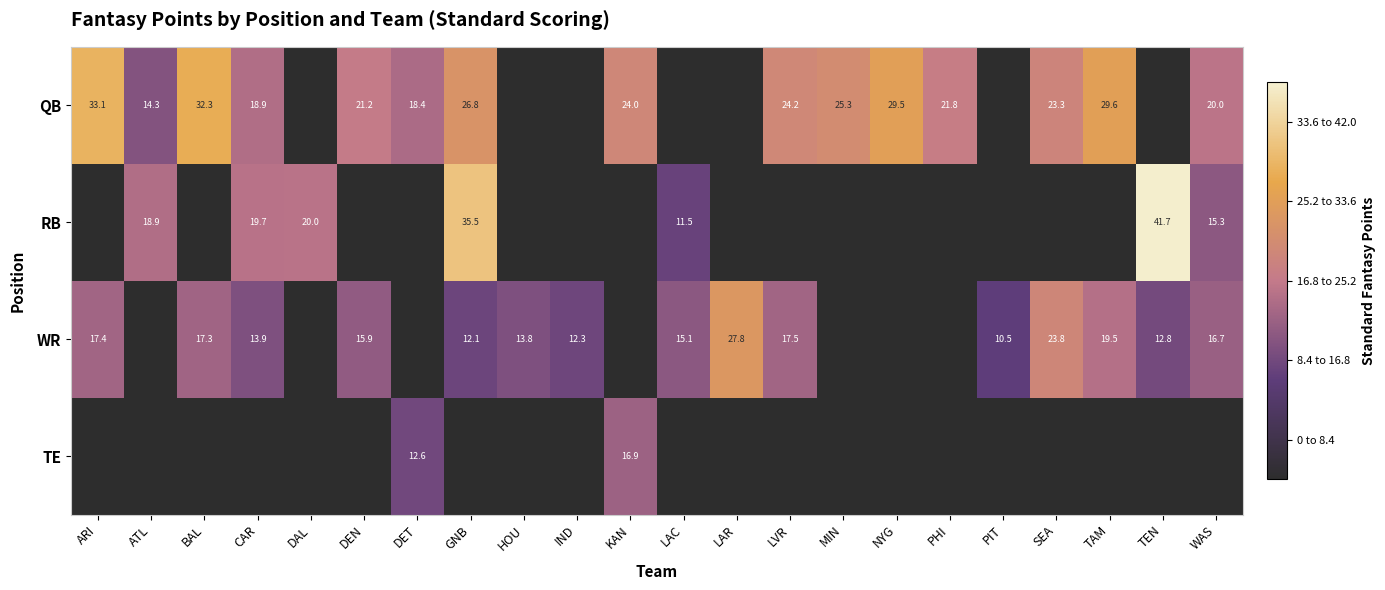

True or false: QB has a value of 23.8 at ATL.

False